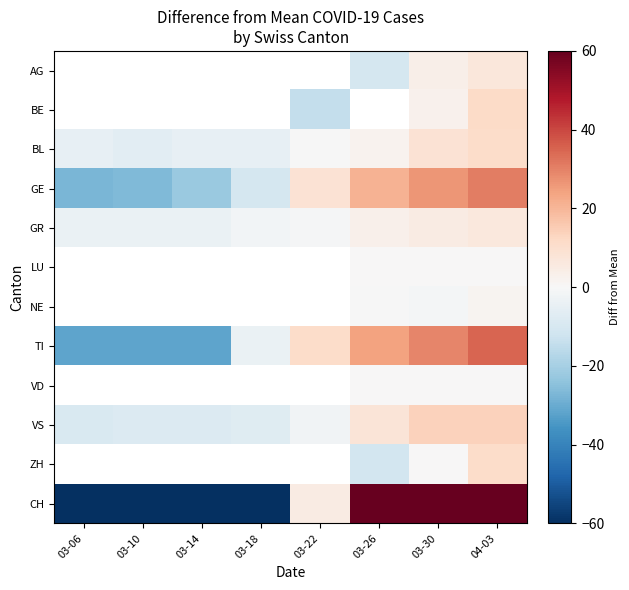

How many negative values does the VS series have?

5